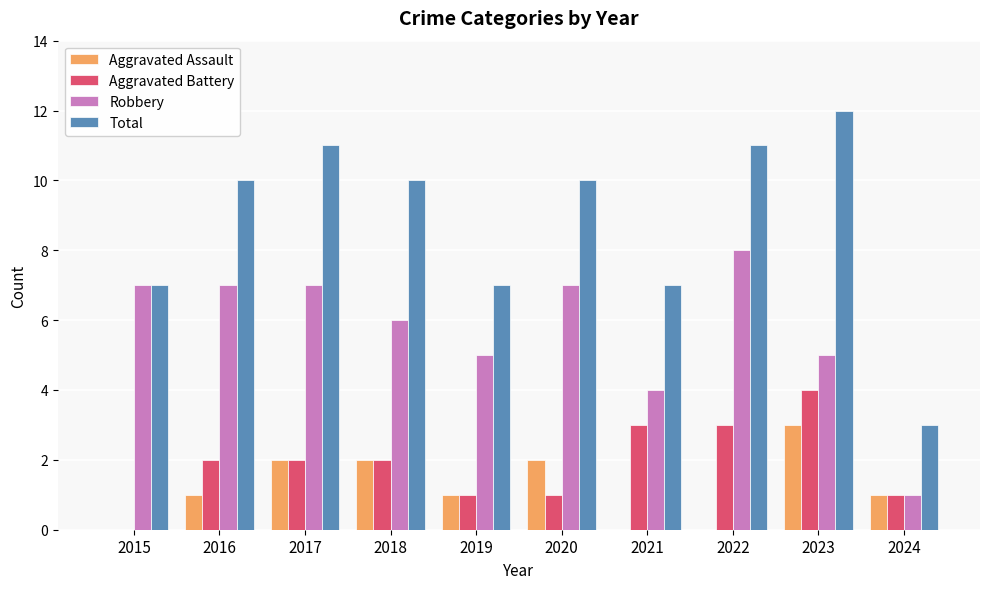

What is the total value across all series at 2020?

20